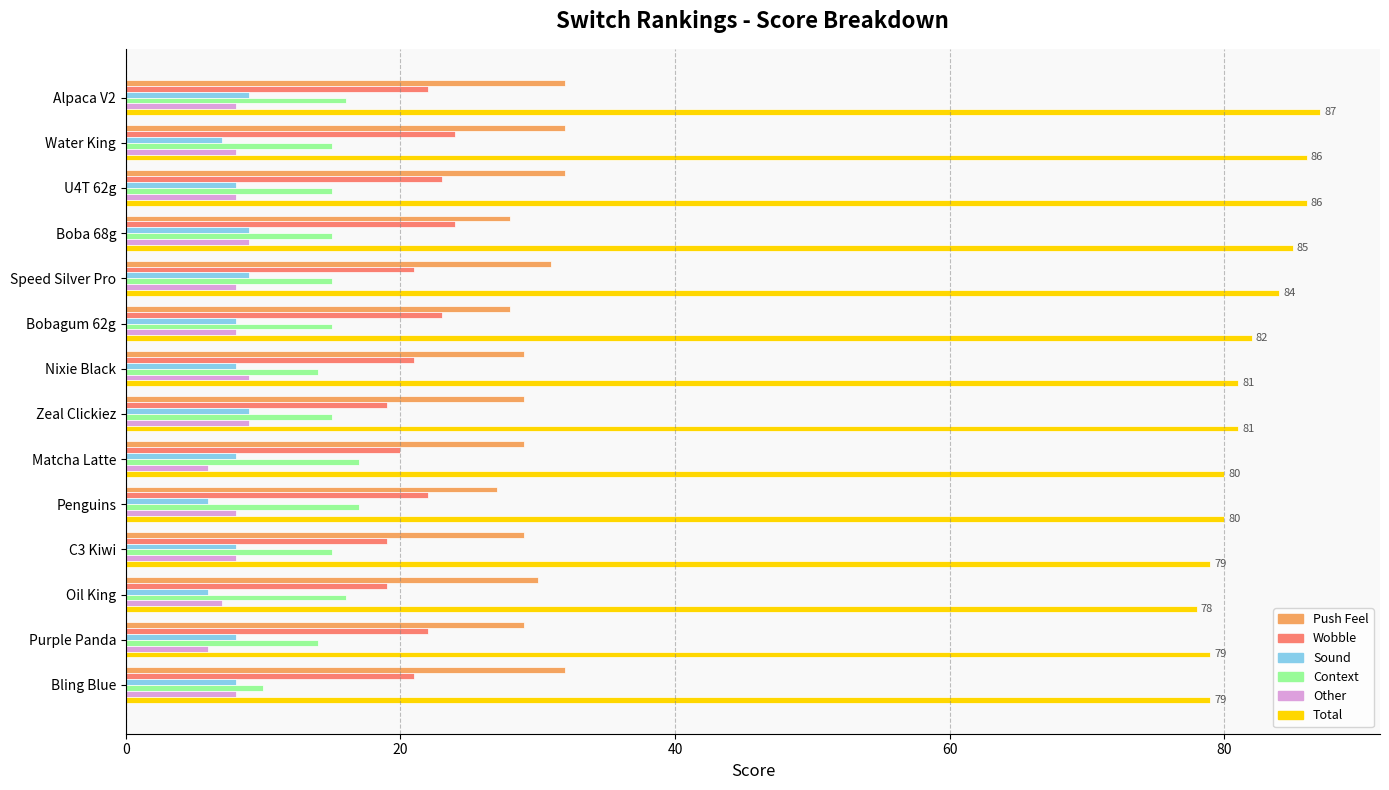

Is the value of Wobble at Oil King greater than the value of Context at Bling Blue?

Yes